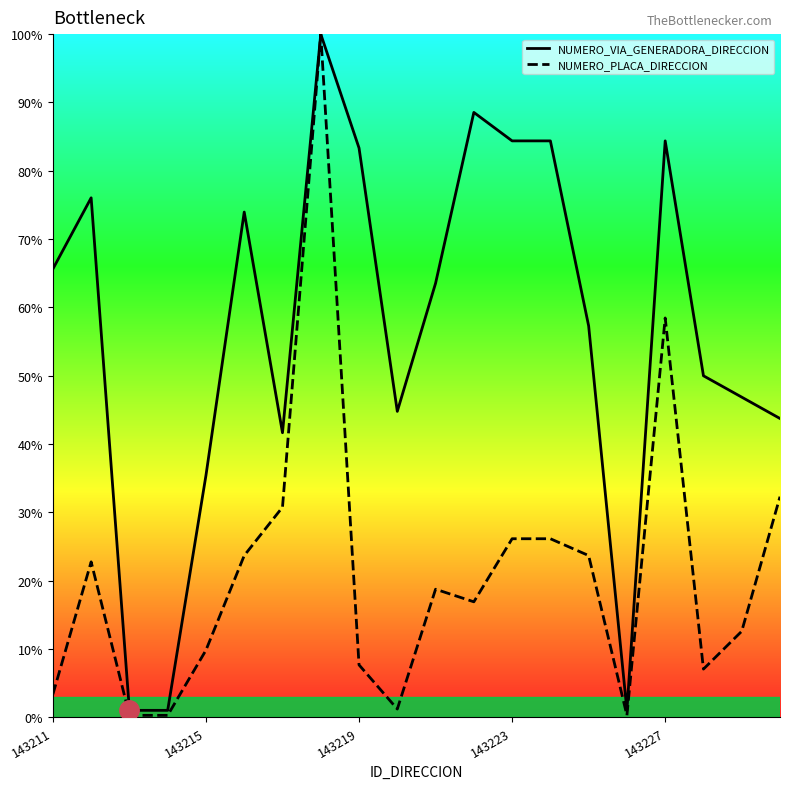

What is the difference between the highest and lowest values at 19?

11.4